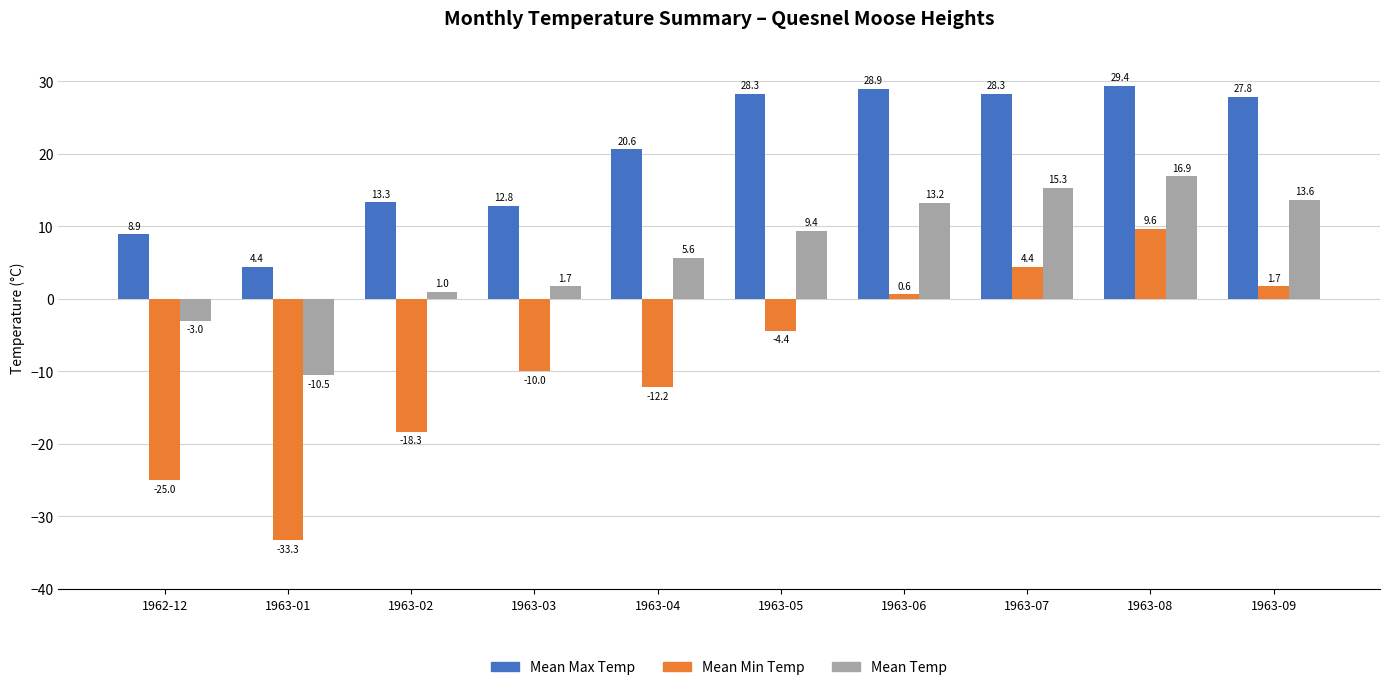

True or false: Mean Temp has a value of 8.9 at 1963-04.

False